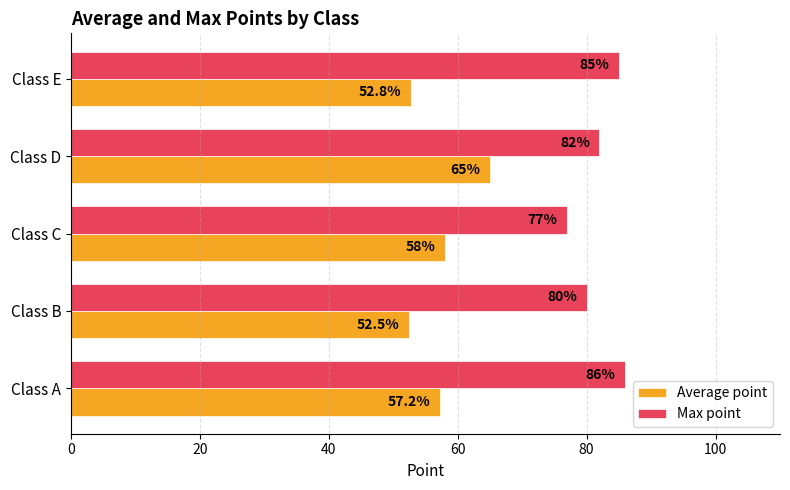

At which category is the sum across all series the highest?

Class D